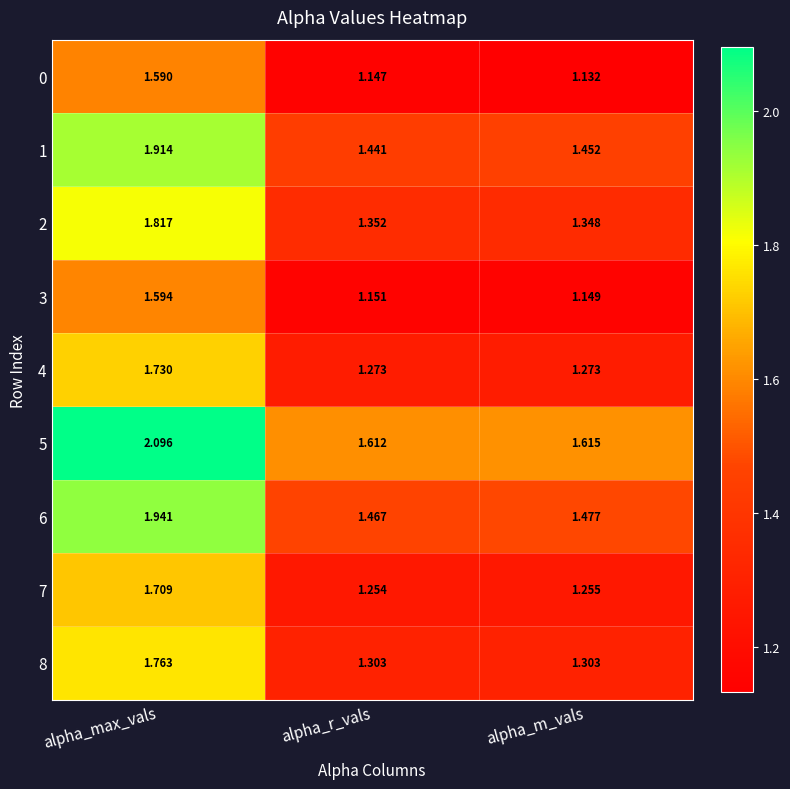

At which category is the sum across all series the highest?

alpha_max_vals